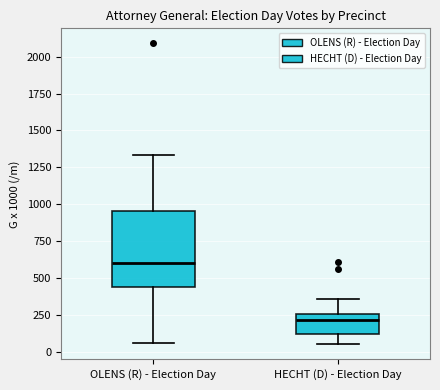

Reading left to right, read every box against the y-axis: the position of its median line, the range the box covers, and the ends of its whiskers. The values are not printed on the chart, so give them approximately, as read against the axis.

OLENS (R) - Election Day: median 600, box 450 to 950, whiskers 50 to 1350
HECHT (D) - Election Day: median 200, box 150 to 250, whiskers 50 to 350